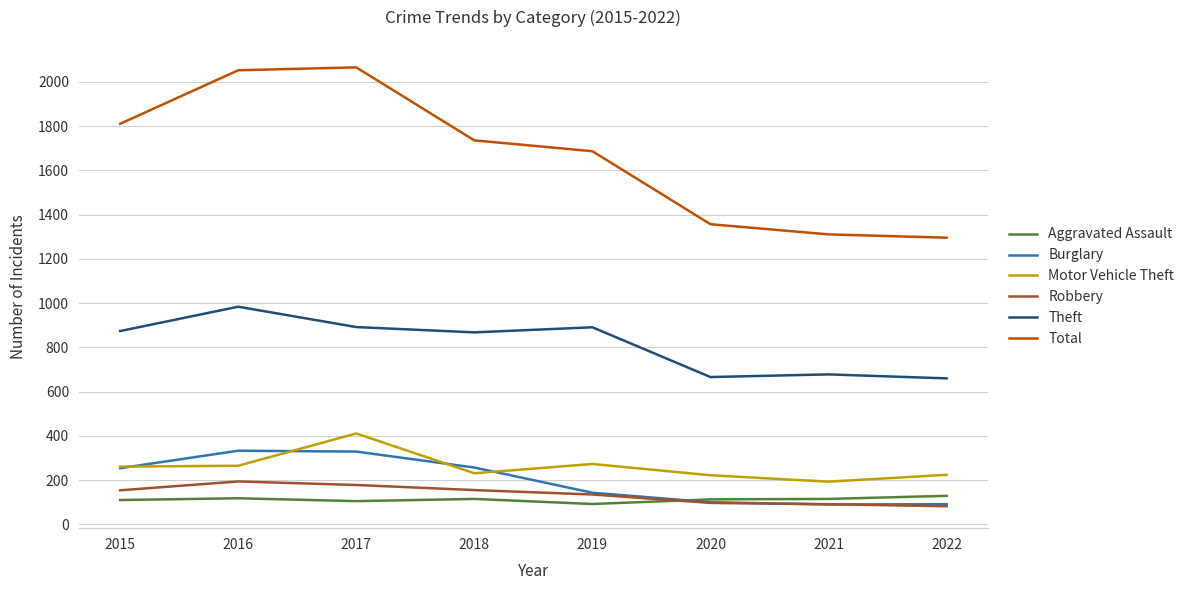

What is the difference between the Motor Vehicle Theft values at 2019 and 2020?

51